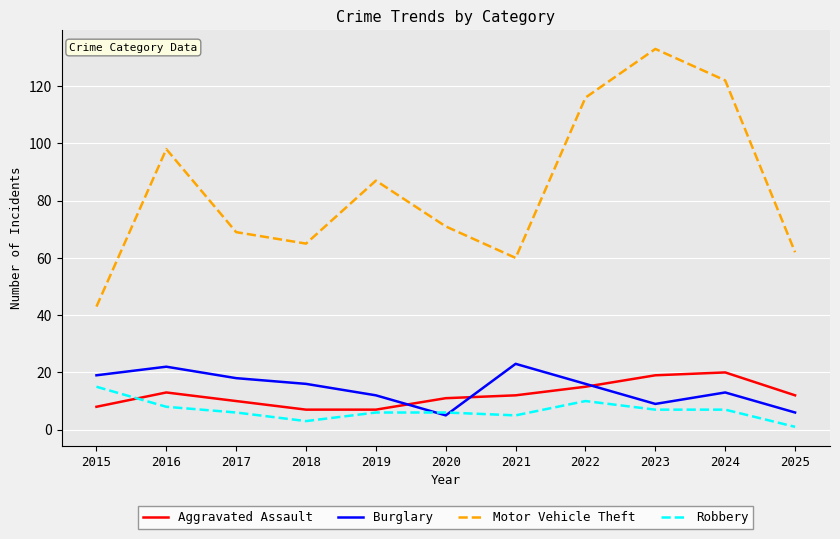

Is it true that Robbery equals 6 at 2017?

True